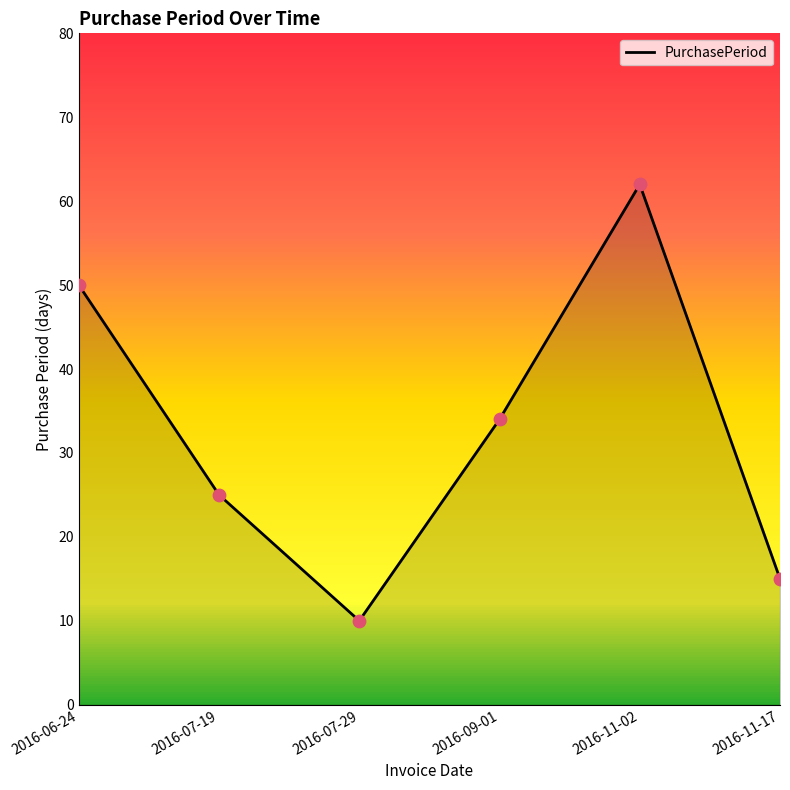

What is the ratio of the value at 2016-07-29 to the value at 2016-06-24?

0.2